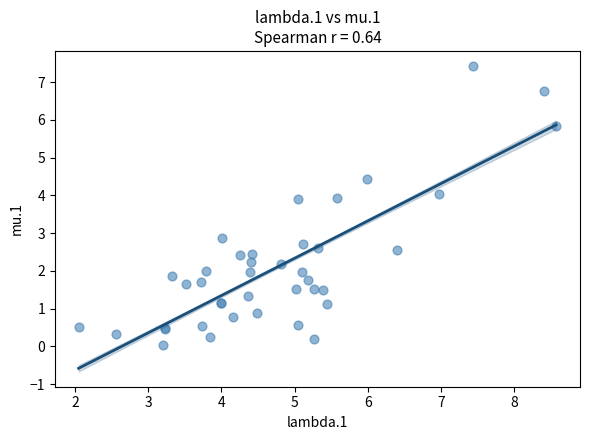

What Y value in the scatter plot is closest to 3?

2.9